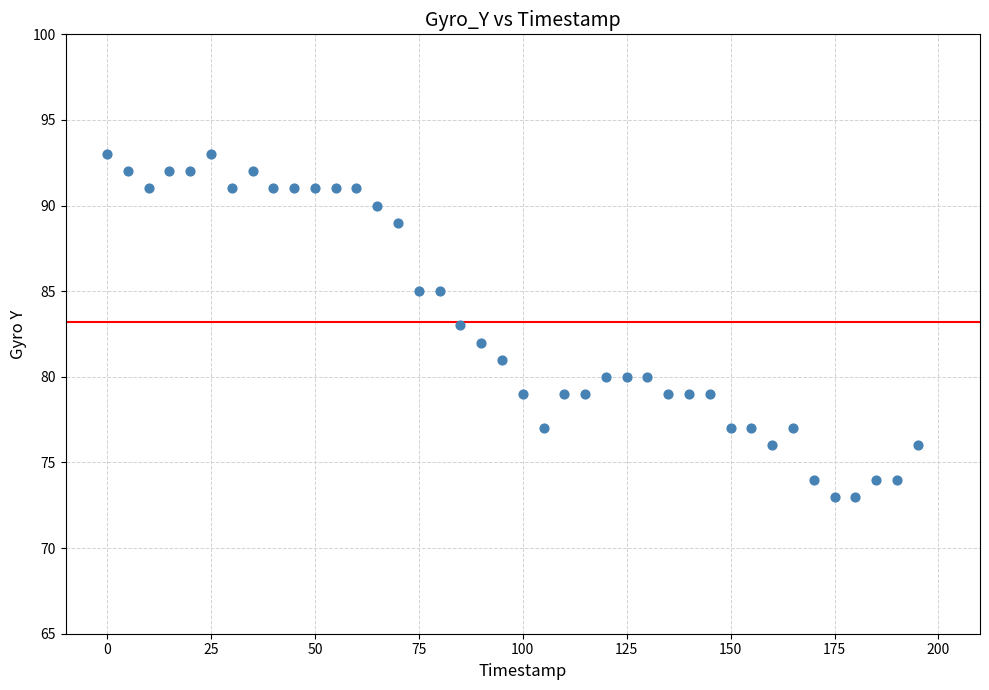

What is the range of Y values (max minus min)?

20